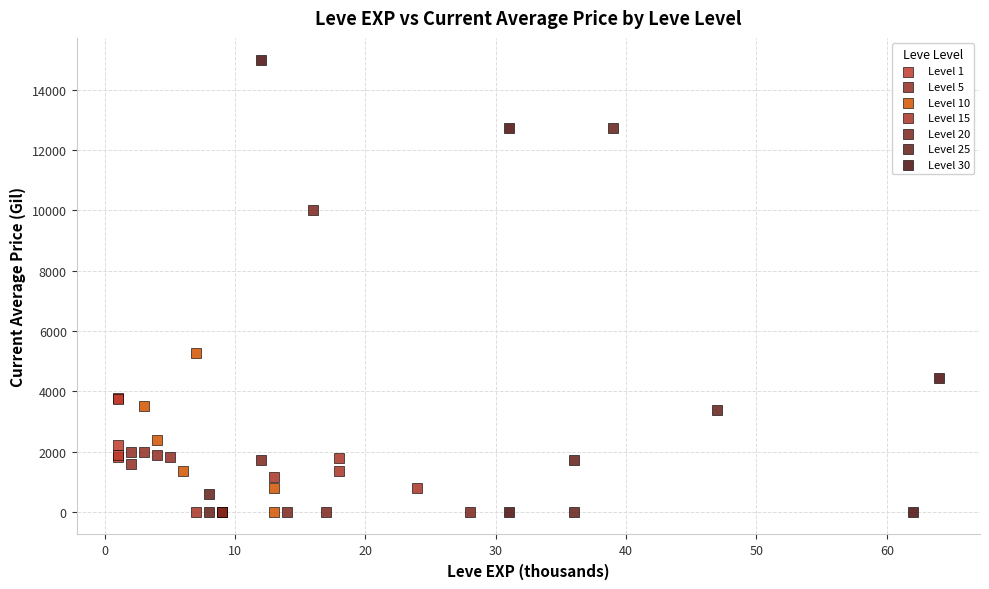

Which series has the widest spread of Y values?

Level 30